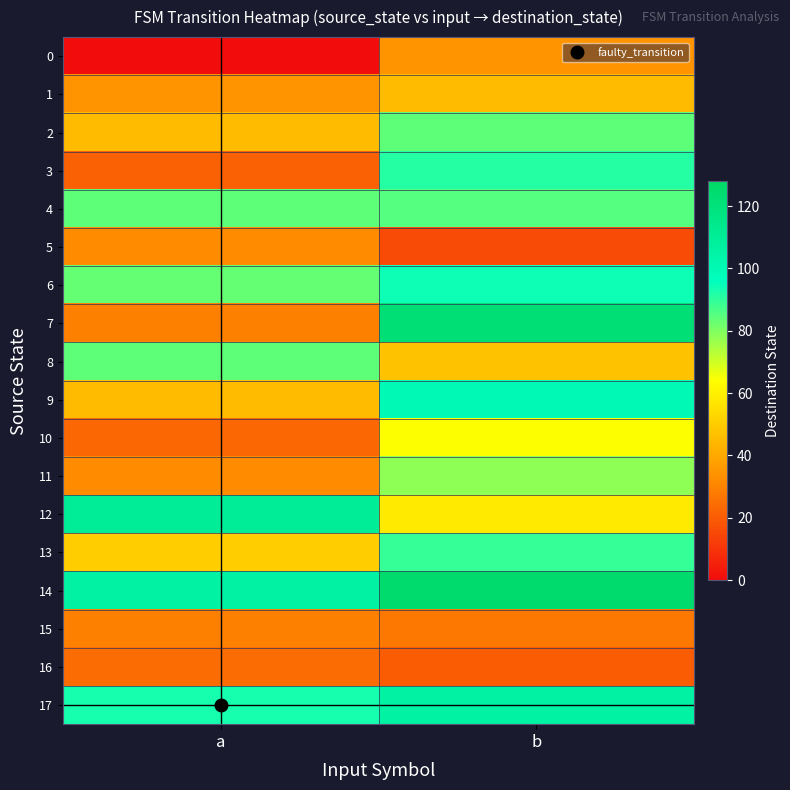

Reading left to right, extract all data points from this chart.

0: a=0	b=34
1: a=34	b=45
2: a=45	b=84
3: a=21	b=91
4: a=84	b=85
5: a=32	b=16
6: a=83	b=94
7: a=29	b=122
8: a=84	b=47
9: a=45	b=99
10: a=23	b=64
11: a=32	b=78
12: a=110	b=58
13: a=50	b=89
14: a=106	b=125
15: a=29	b=27
16: a=24	b=20
17: a=93	b=106